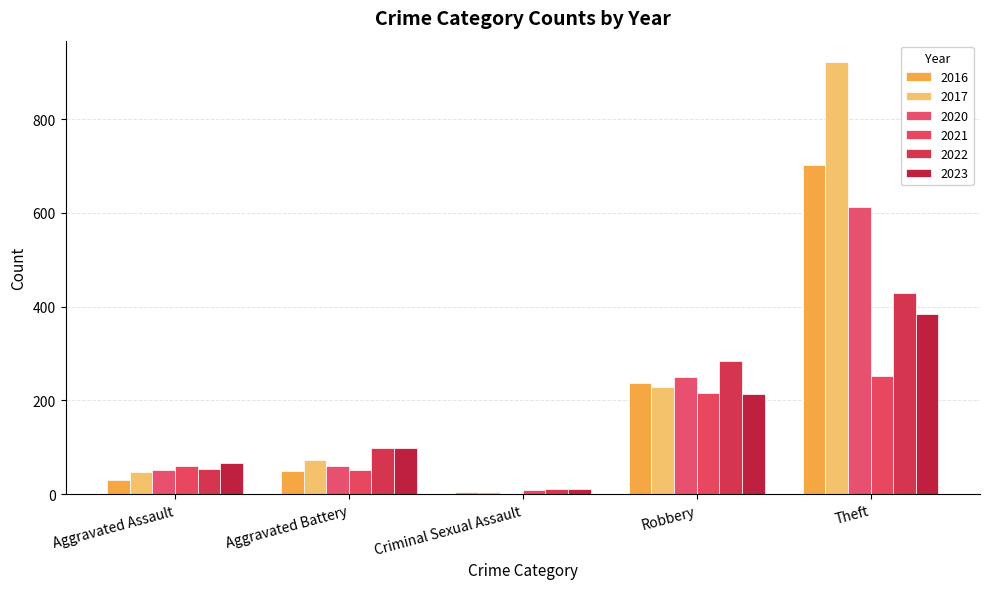

What is the maximum value for 2023?

385